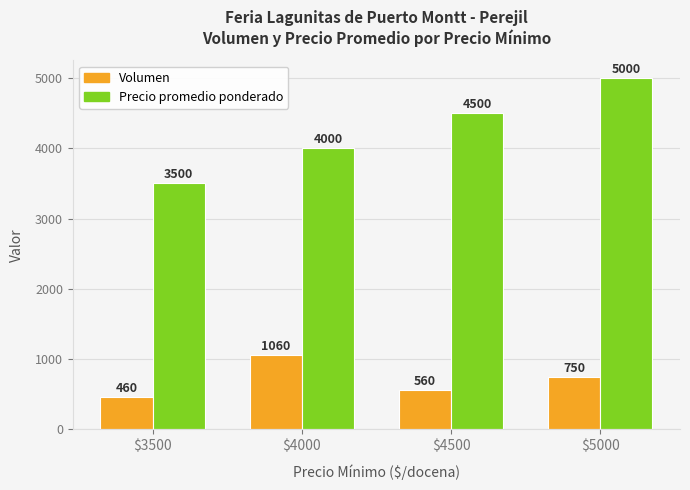

Read the Precio promedio ponderado value at $4500.

4500